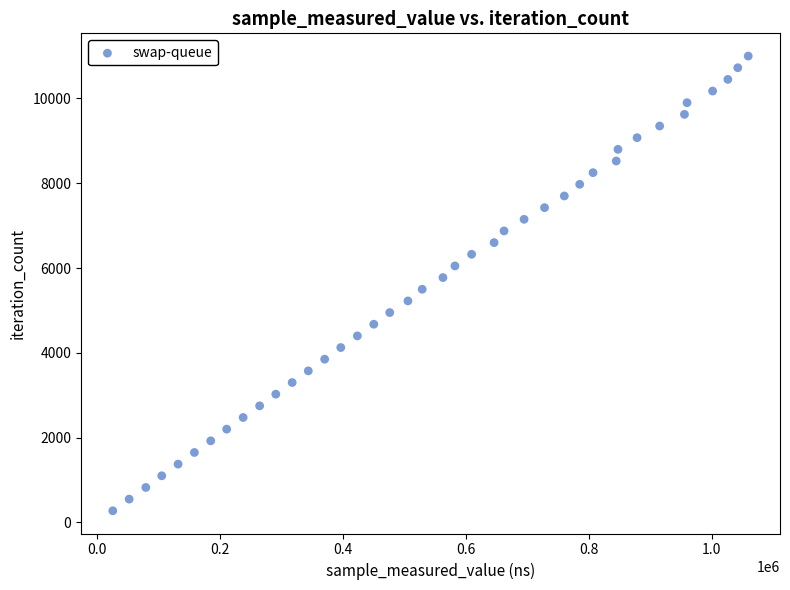

What is the range of X values (max minus min)?

1033002